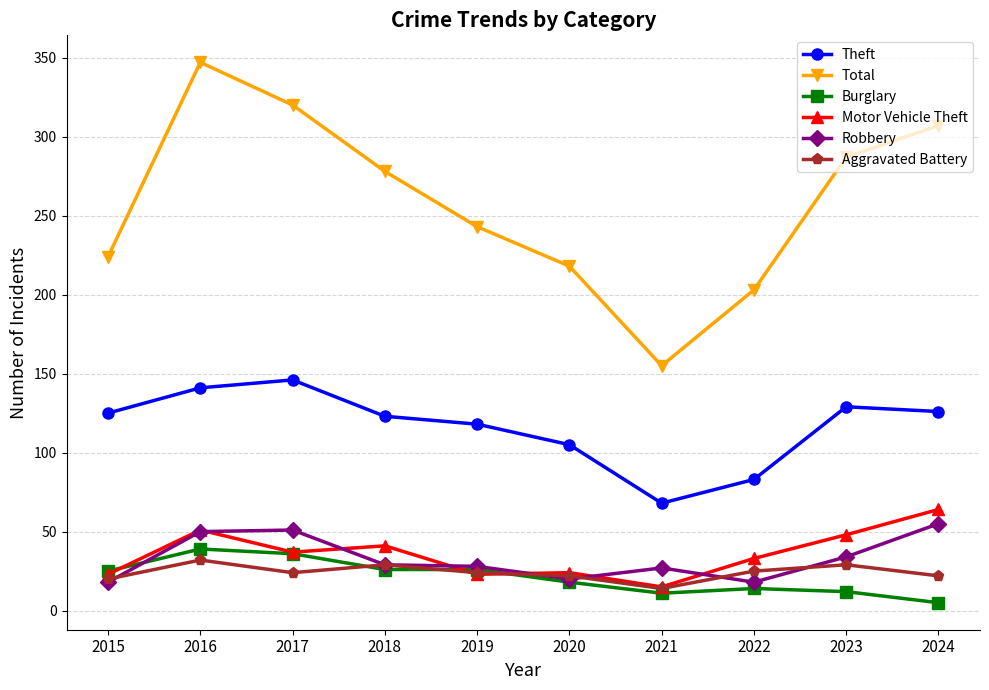

How many data points does each series have?

10